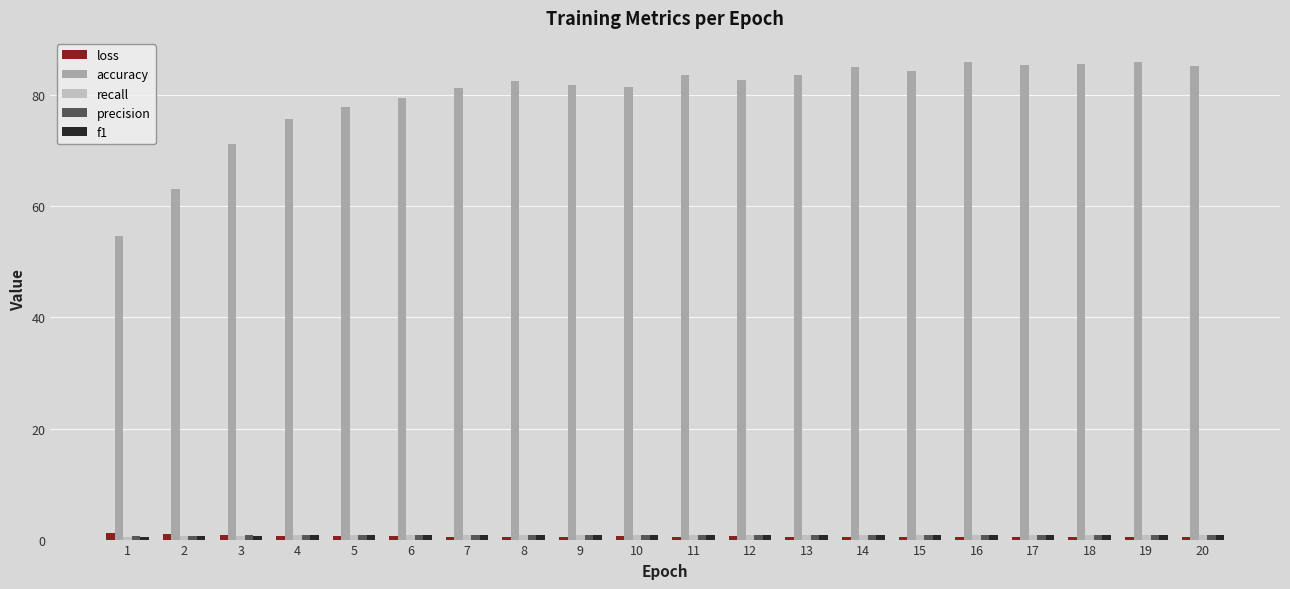

Are the bars horizontal?

No